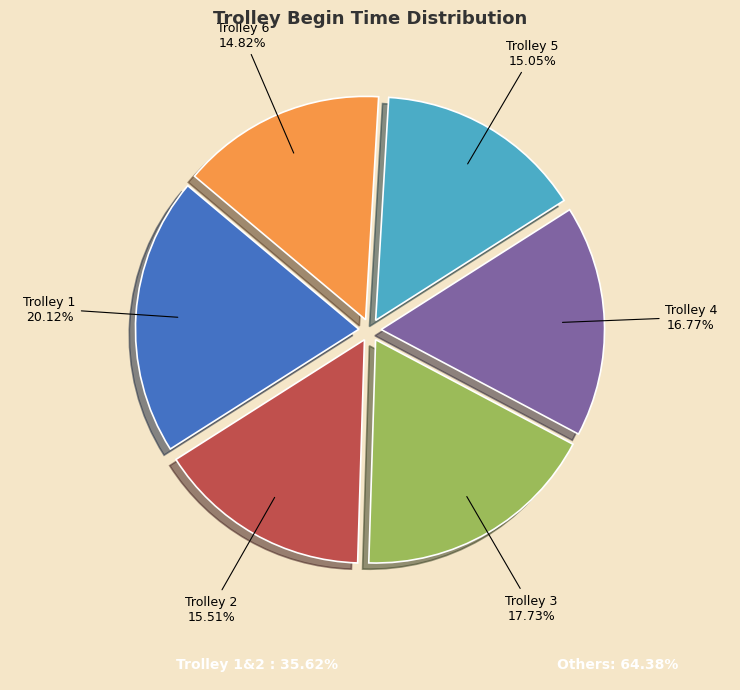

True or false: Trolley 6 accounts for 15% of the total.

True